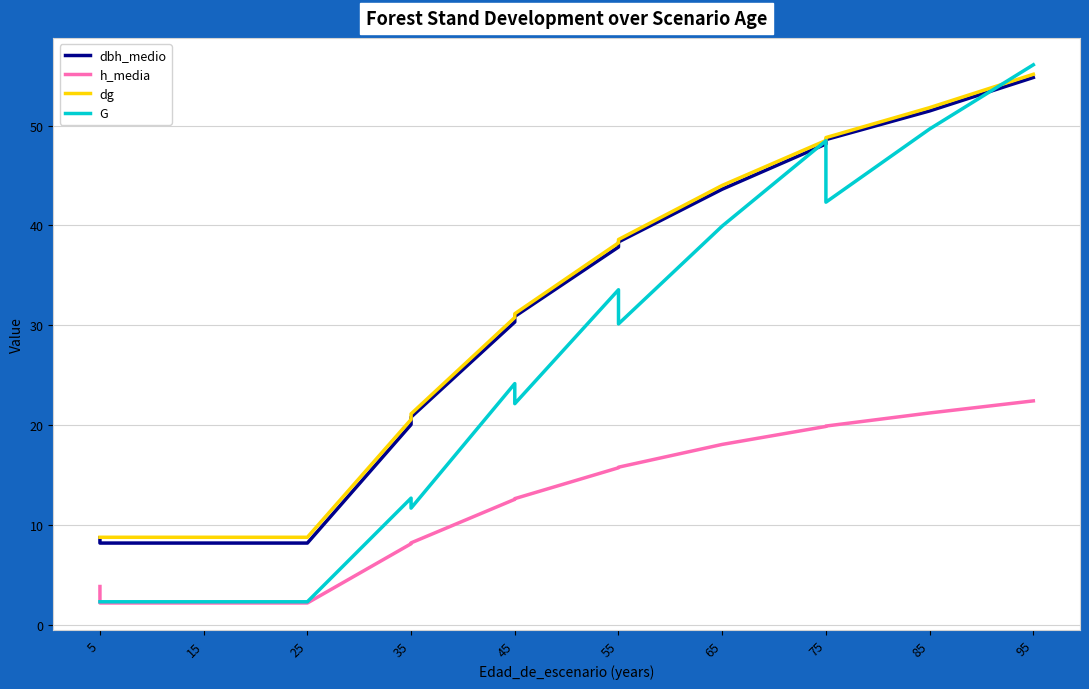

True or false: G has a value of 6.3 at 45.

False